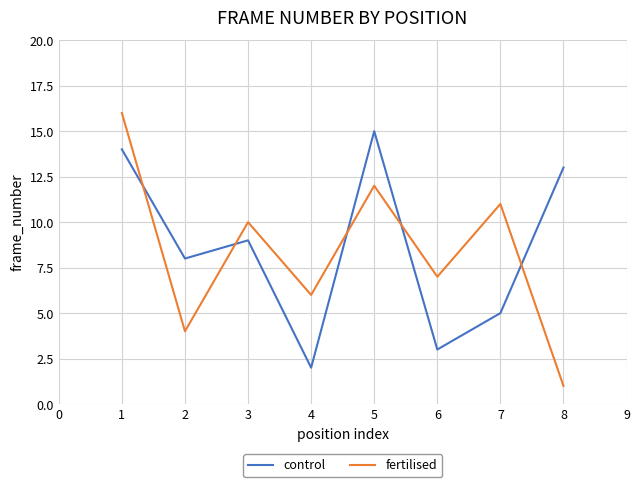

Reading left to right, list all the values displayed in this chart.

control: 14	8	9	2	15	3	5	13
fertilised: 16	4	10	6	12	7	11	1